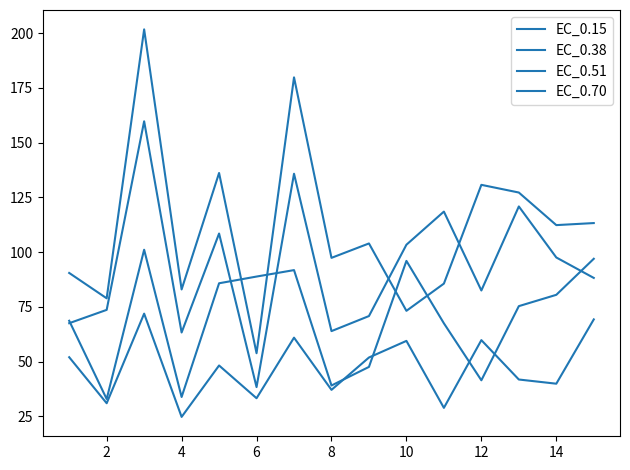

What is the difference between the maximum and minimum values in the EC_0.38 series?

68.2